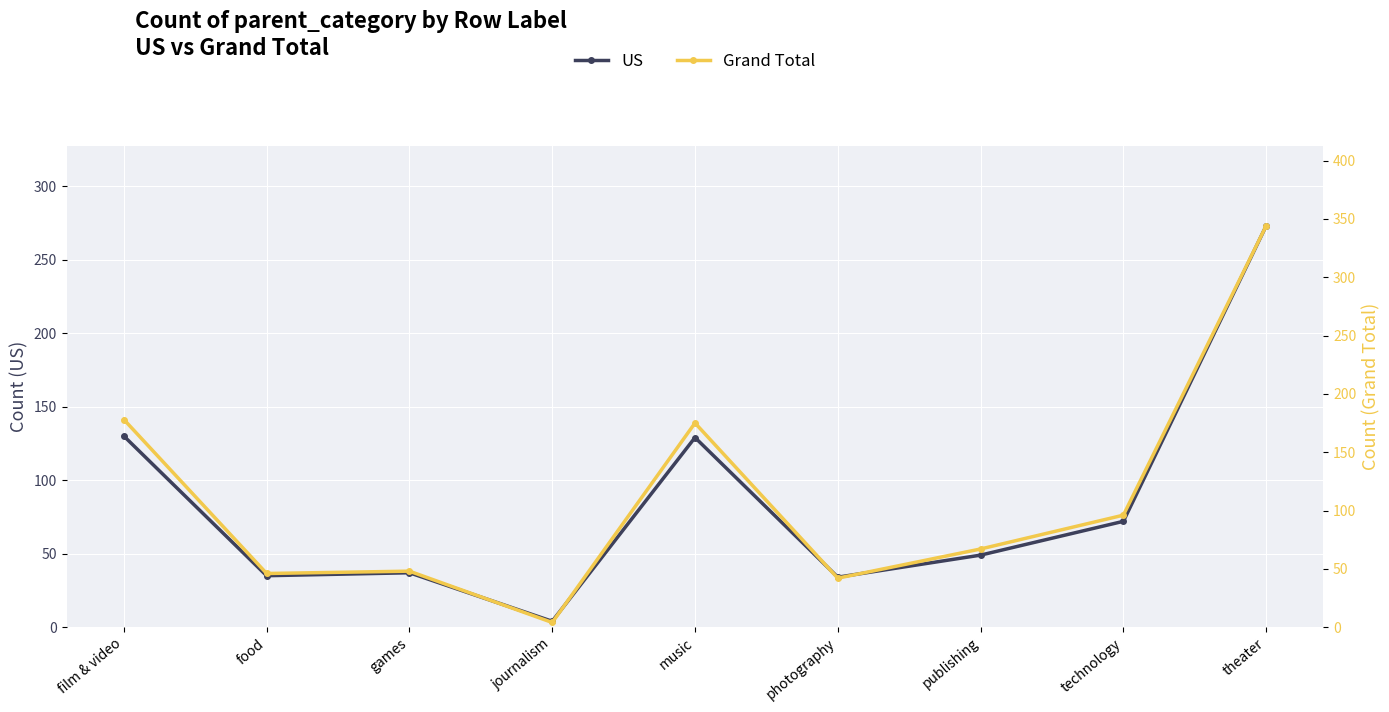

True or false: Grand Total and US intersect in this chart.

False